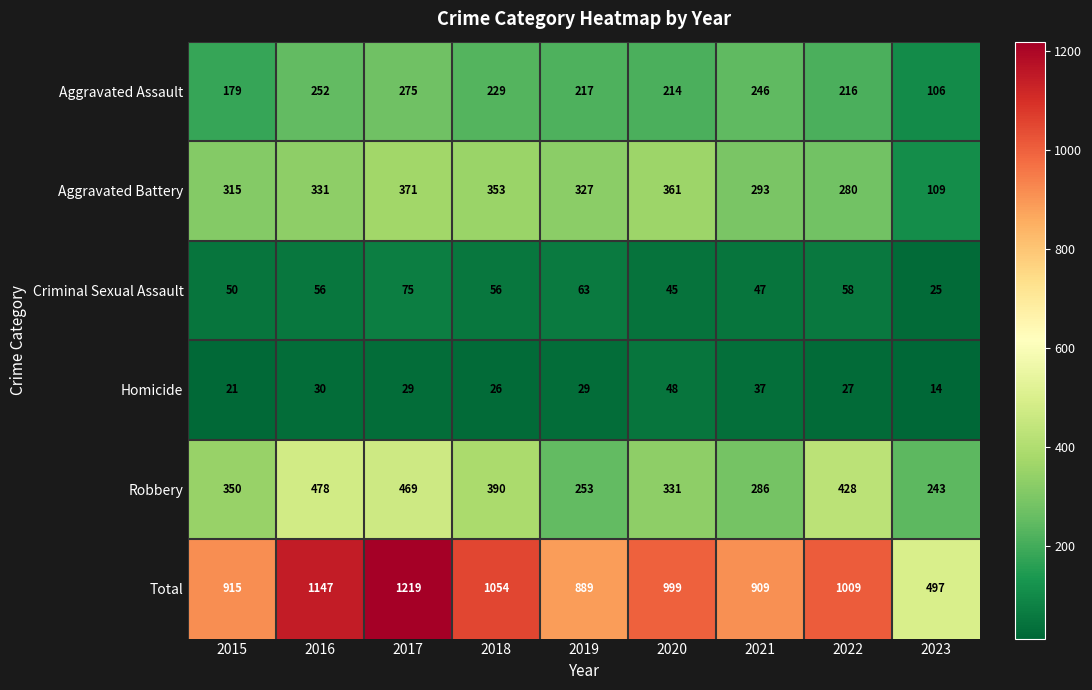

At which category does the chart reach its peak across all series?

2017